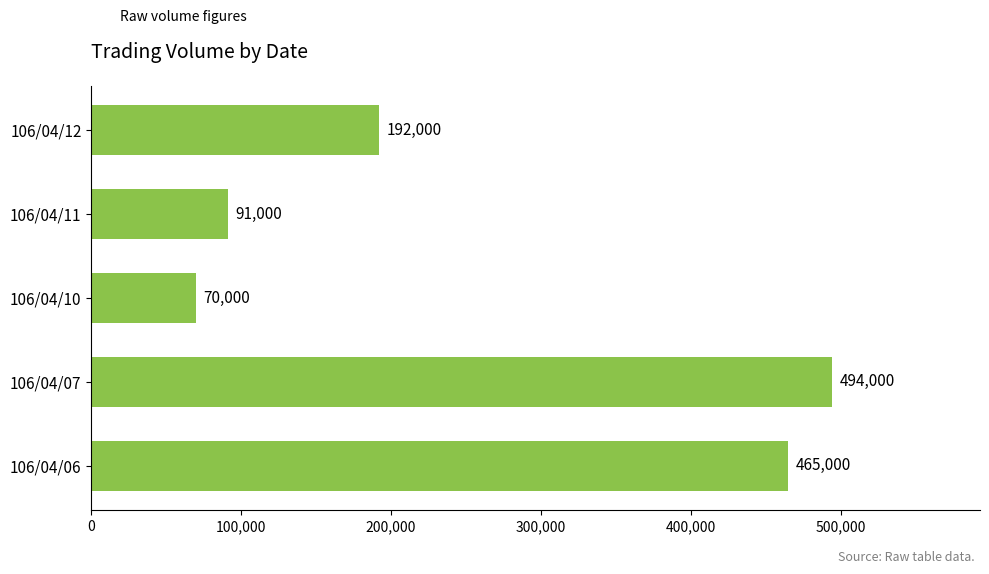

What is the difference between the second highest and second lowest values?

374000